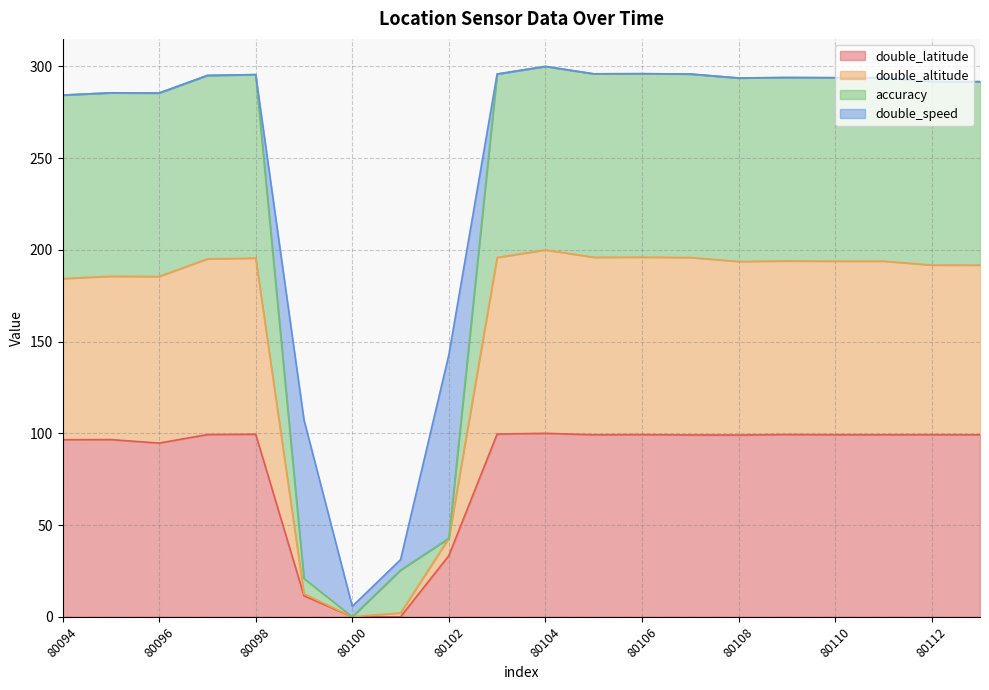

What is the total value across all series at 80094?

284.4